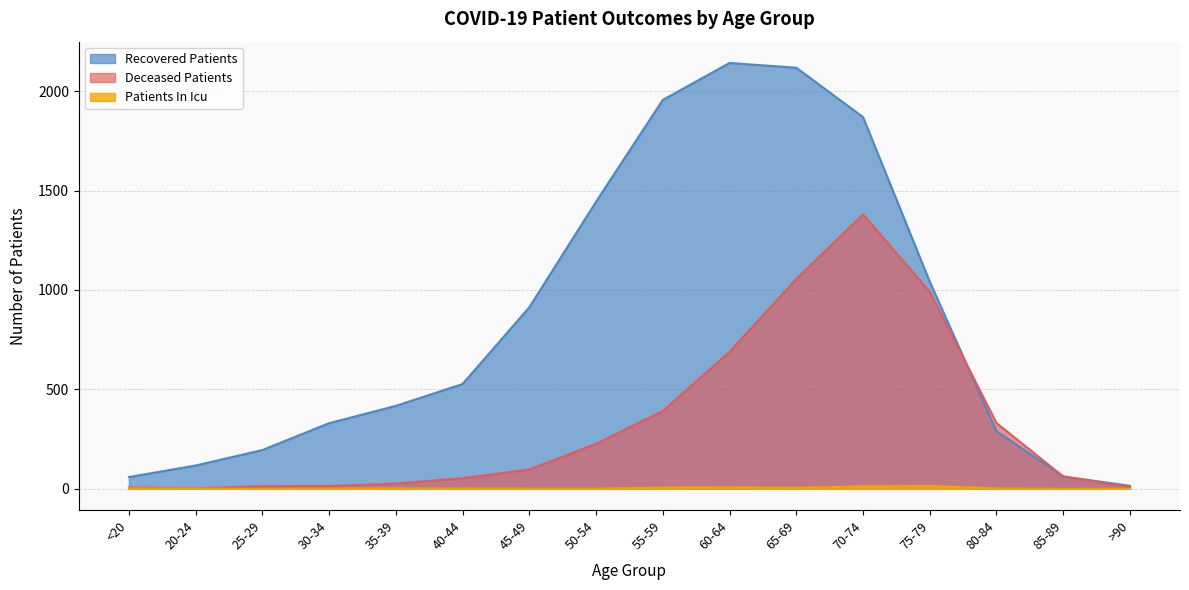

How many data points does each series have?

16